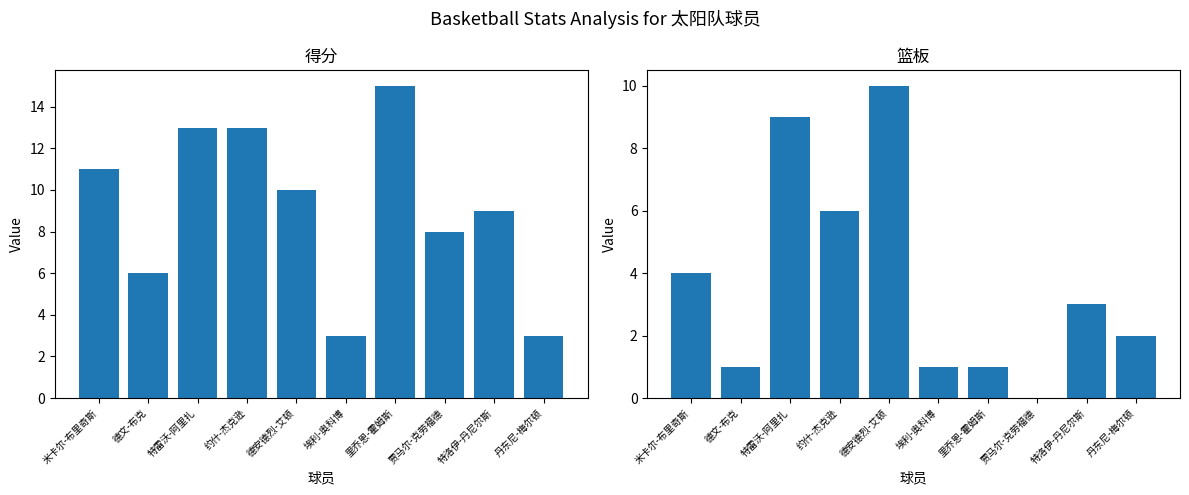

What is the sum of the 篮板 values at 特洛伊-丹尼尔斯 and 丹东尼-梅尔顿?

5